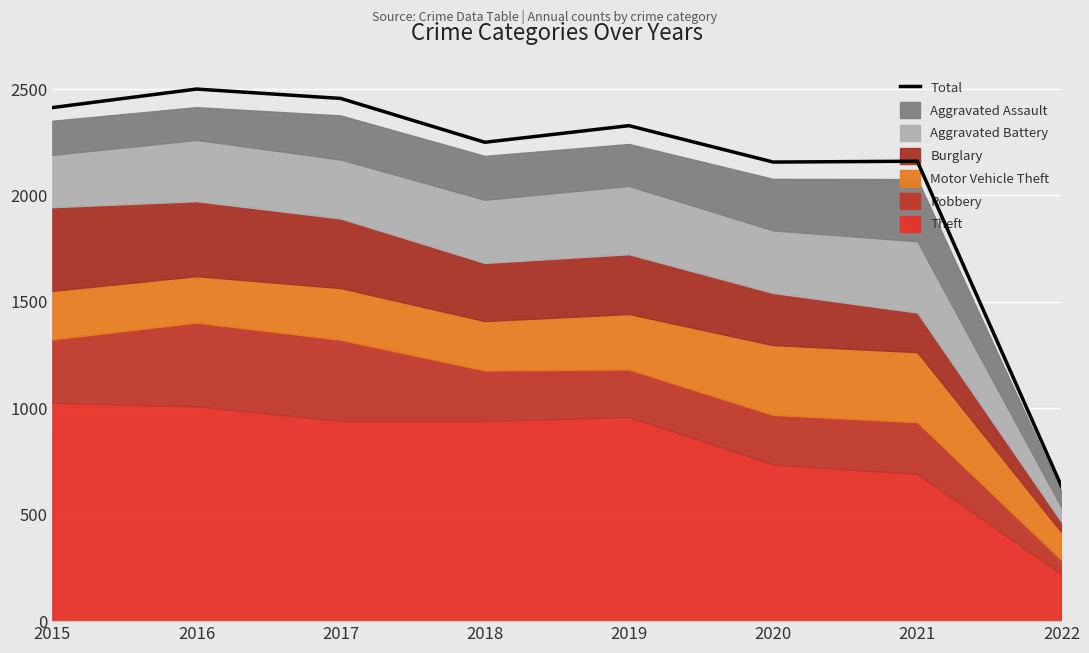

At which category does the chart reach its peak across all series?

2016